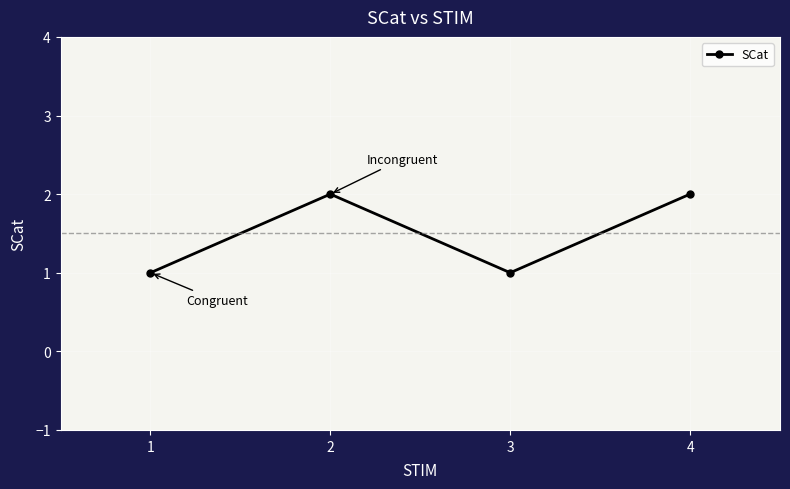

Does the chart display data point markers on the line(s)?

Yes